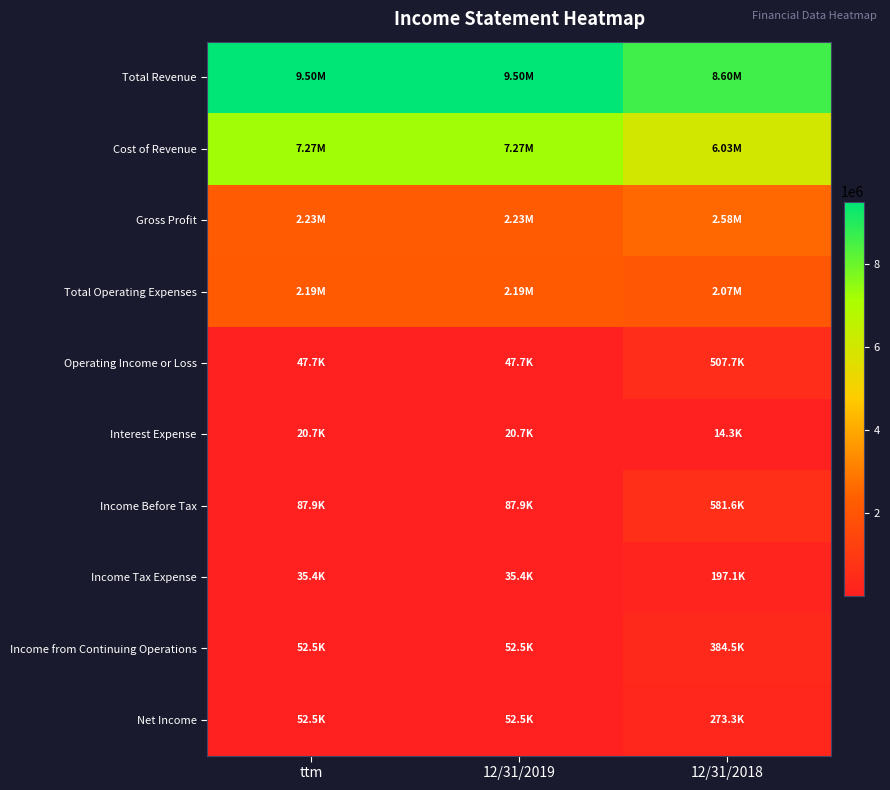

What is the difference between the highest and lowest values at 12/31/2018?

8588067